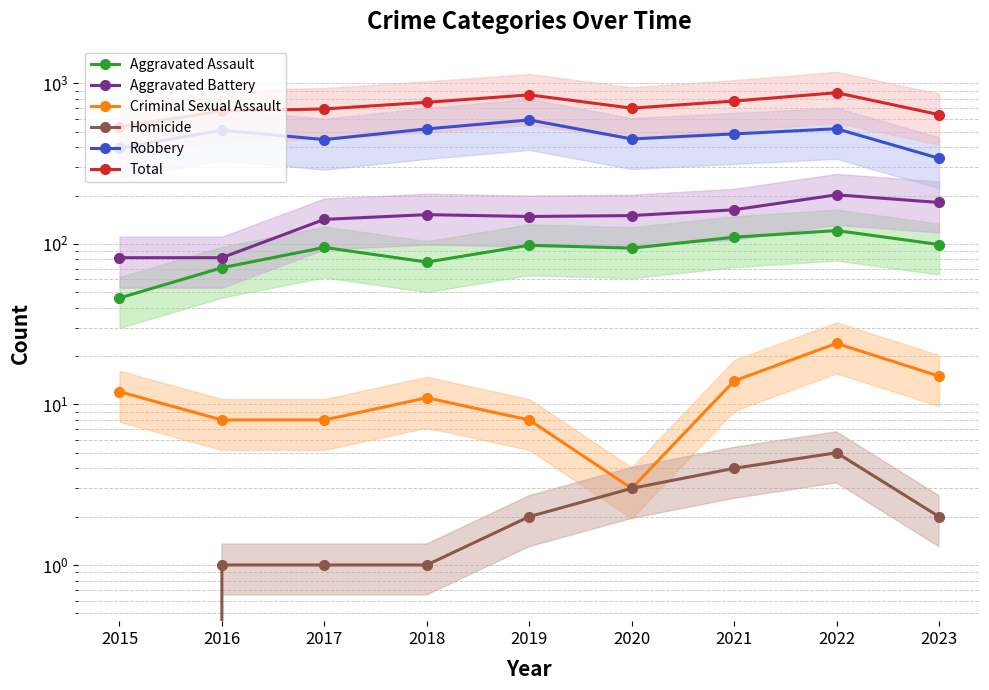

Rank the series at 2019 from lowest to highest value.

Homicide, Criminal Sexual Assault, Aggravated Assault, Aggravated Battery, Robbery, Total